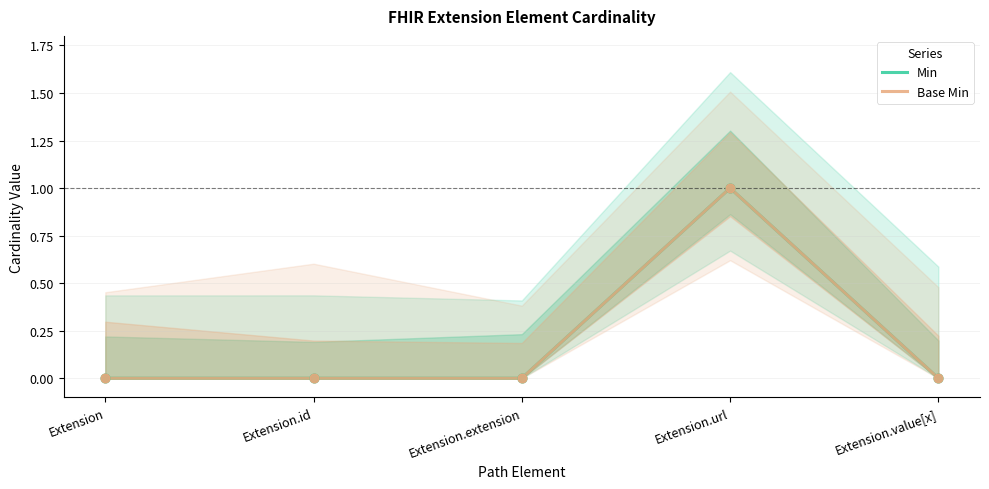

At how many categories does at least one series exceed 0?

1